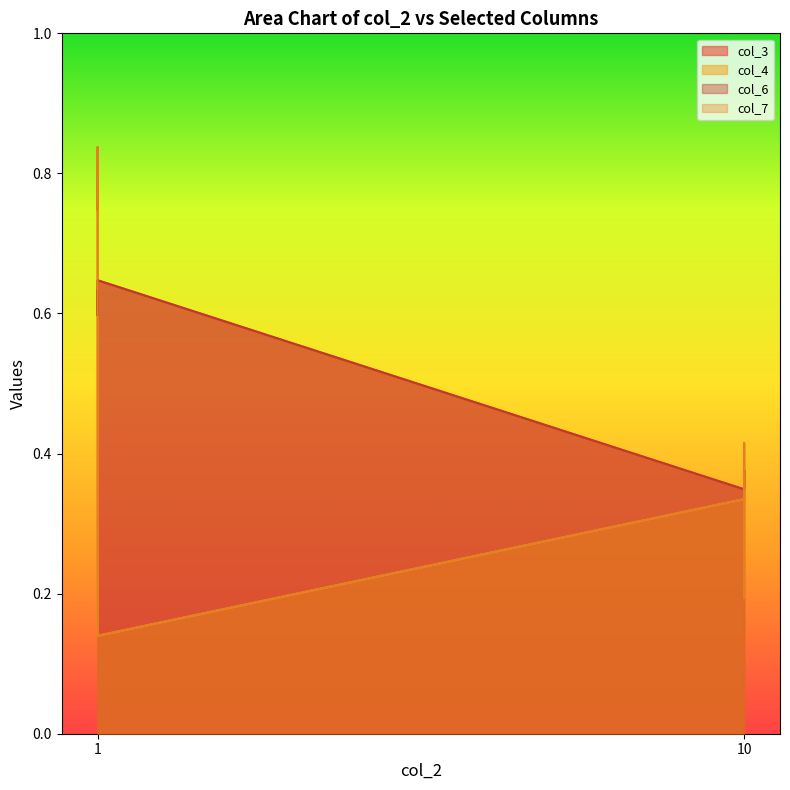

What are all the series names shown in the legend?

col_3, col_4, col_6, col_7